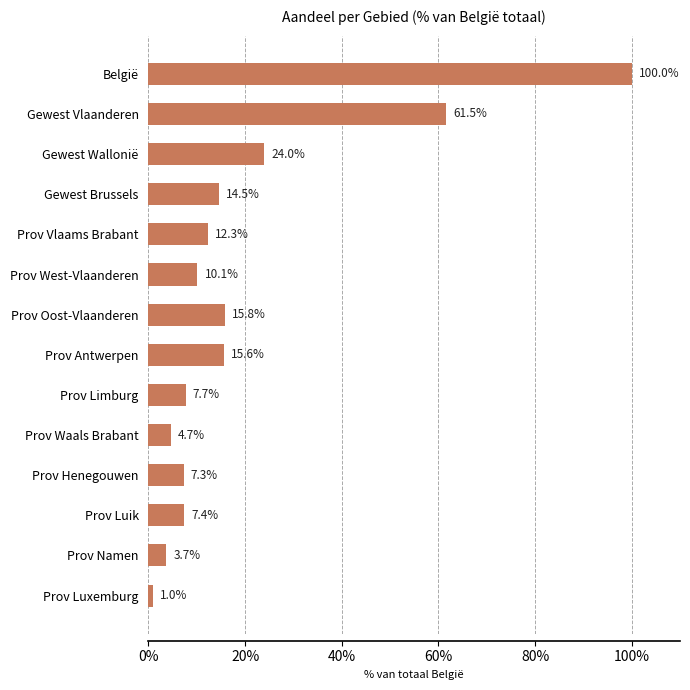

What is the label of the 12th bar from the bottom?

Gewest Wallonië